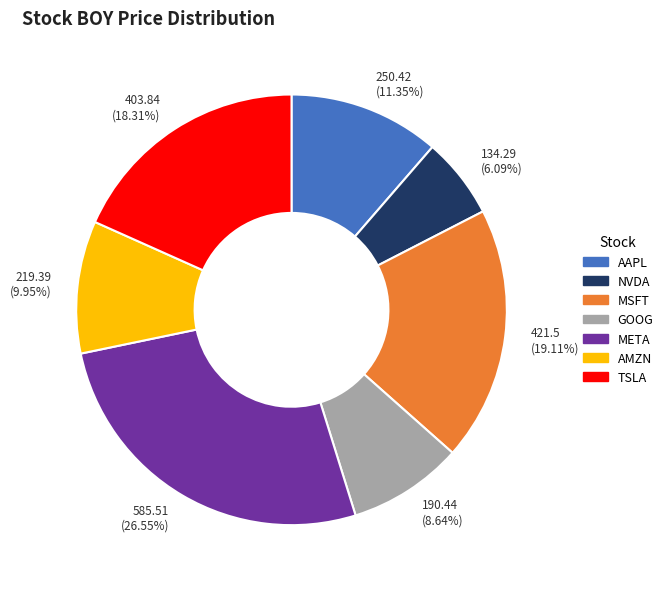

Count the number of slices in the pie.

7